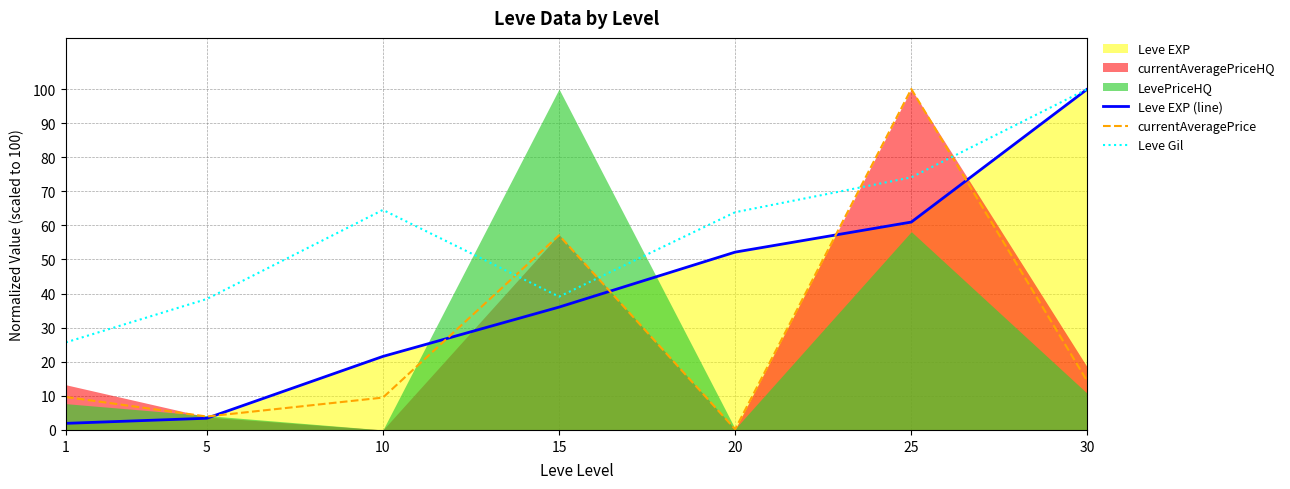

True or false: Leve Gil and currentAveragePrice cross at least once.

True